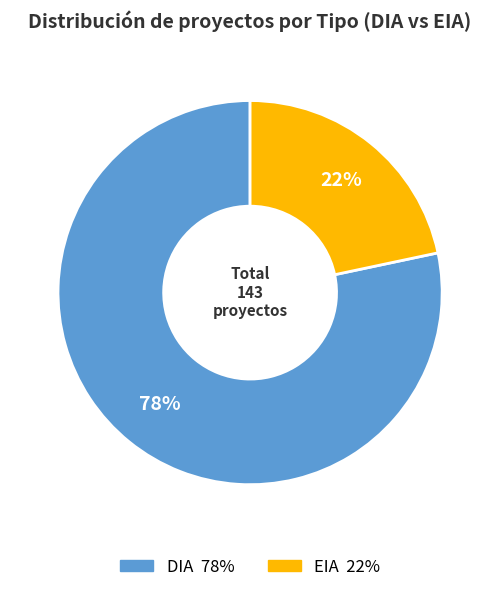

Is it true that DIA is 93% of the pie?

False